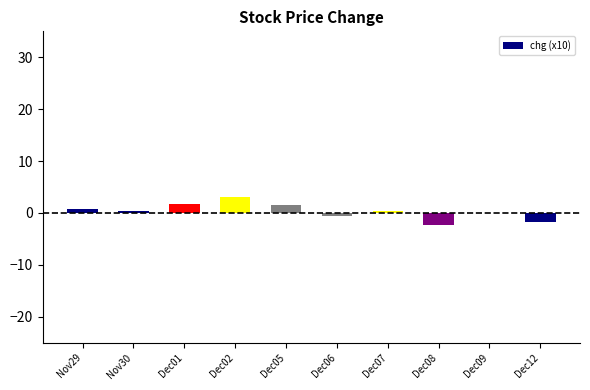

Is it true that the value at Dec02 is 3.1?

True